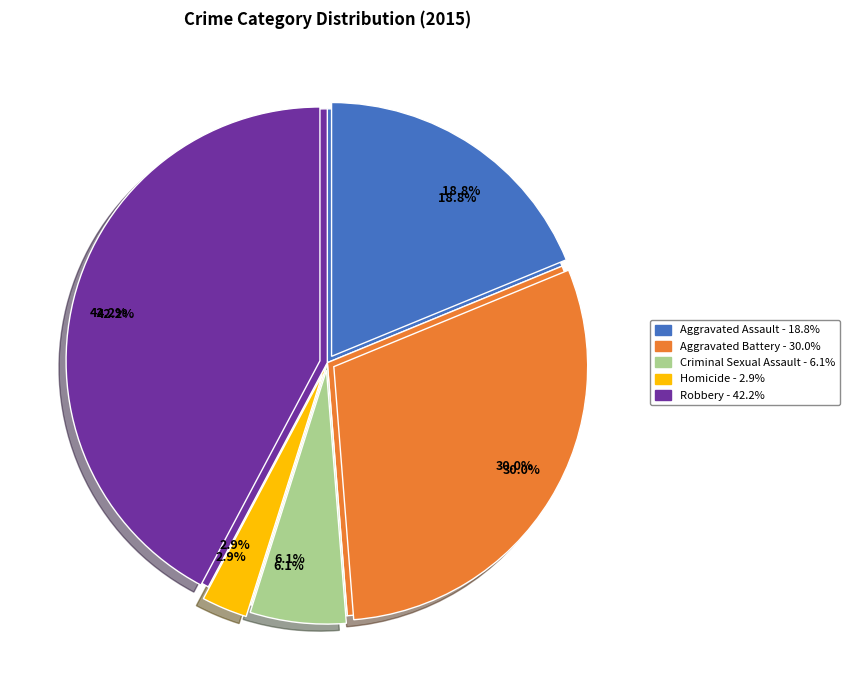

What is the ratio of the value at Homicide to the value at Aggravated Battery?

0.1